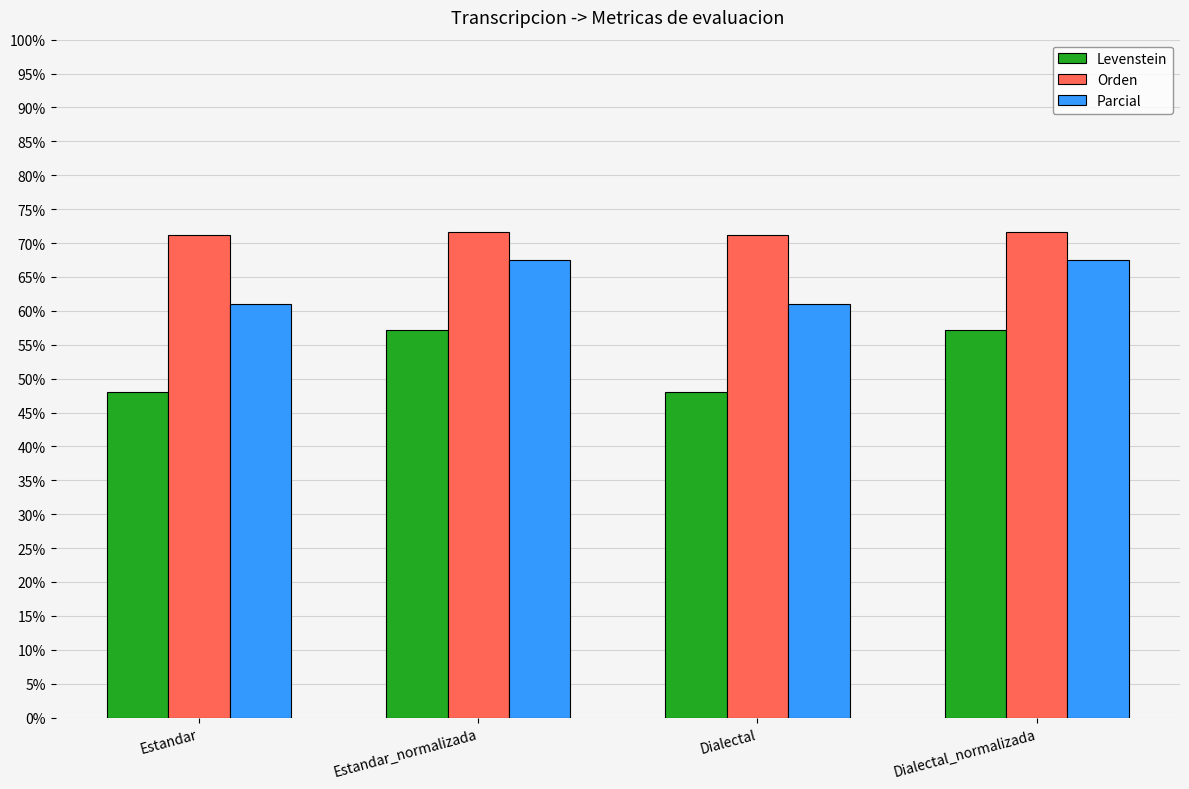

What is the label of the 1st bar from the left?

Estandar